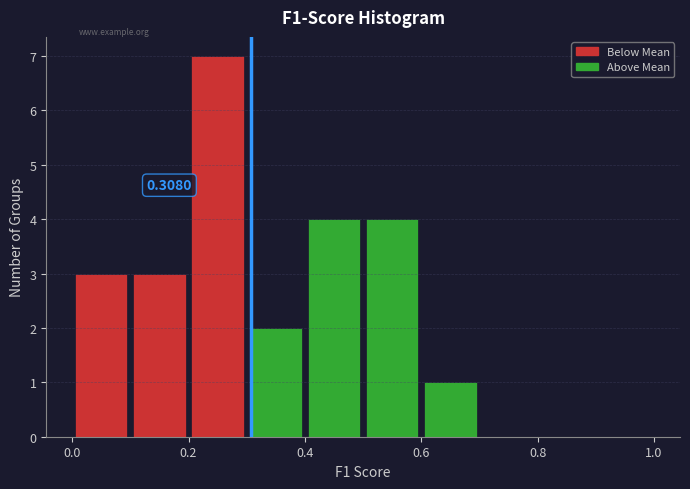

Which range on the x-axis has the tallest bar?

0.2 to 0.3